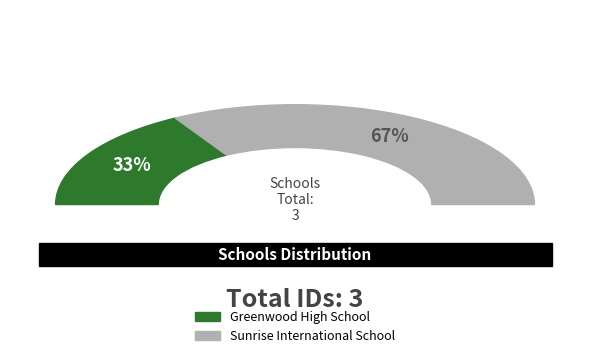

What is the largest slice in the pie chart?

Sunrise International School